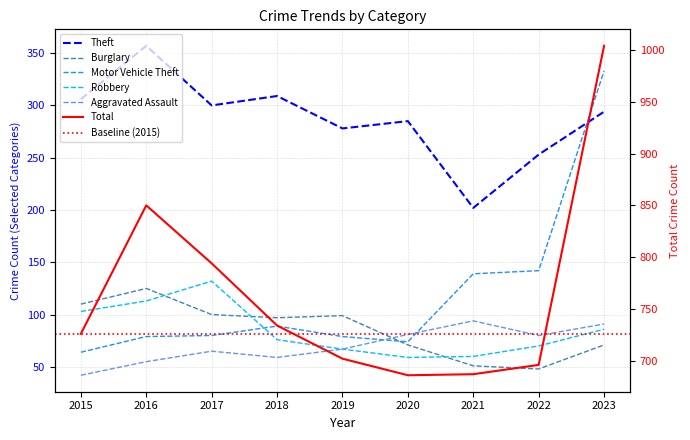

How many lines are shown in the chart?

6